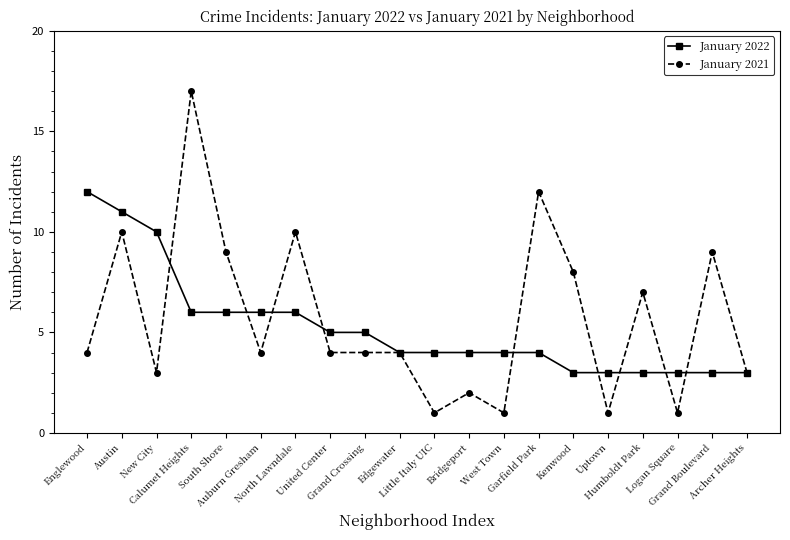

What is the value of the January 2022 point at the 14th from the left?

4